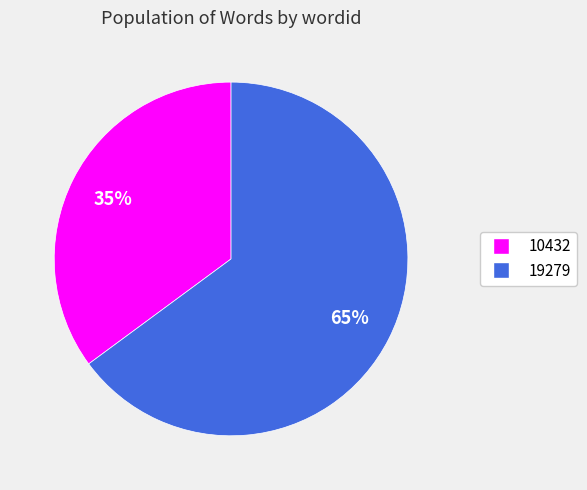

True or false: 19279 accounts for 79% of the total.

False